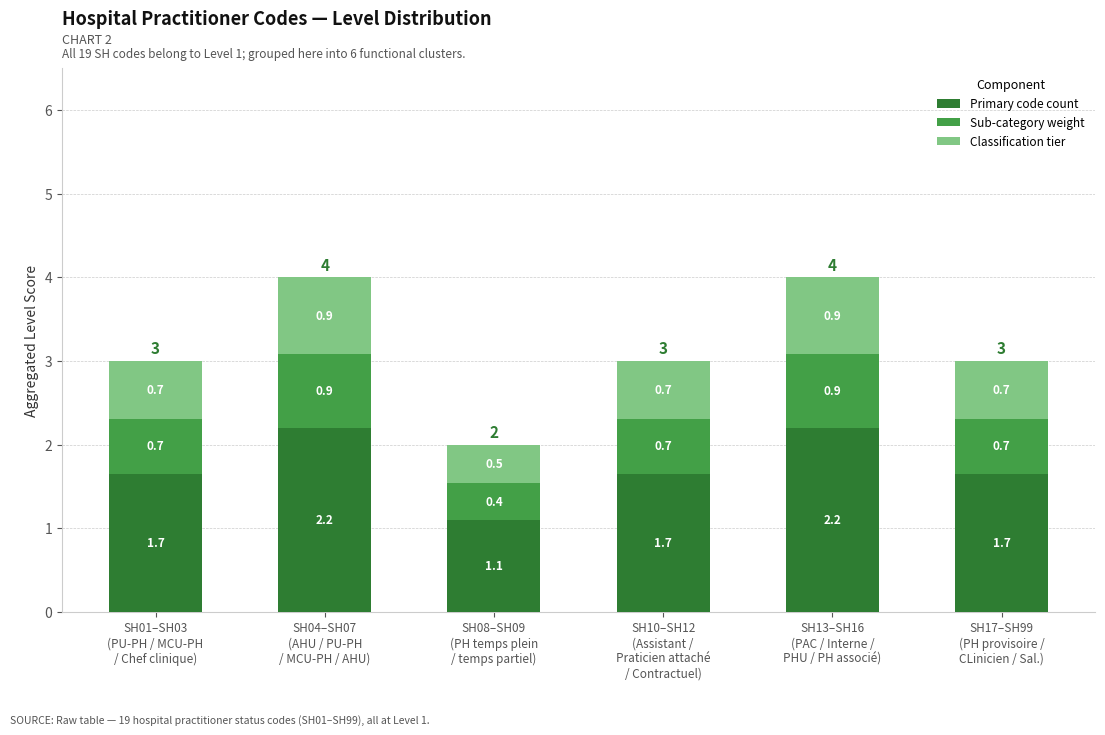

What is the value of the Primary code count bar at the 2nd from the left?

2.2